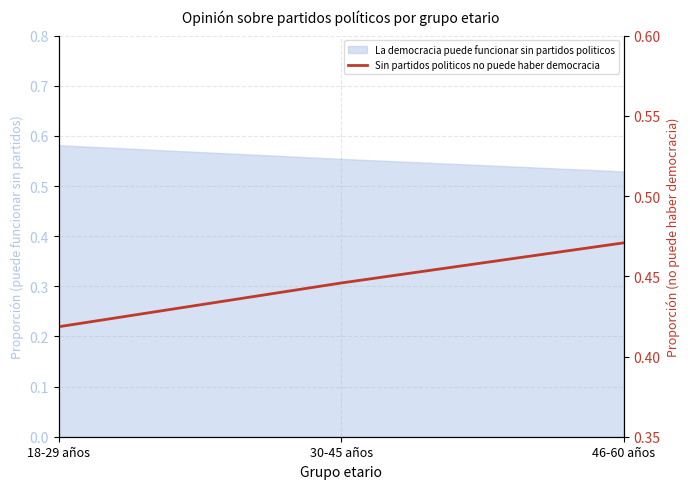

Does the chart display data point markers on the line(s)?

No